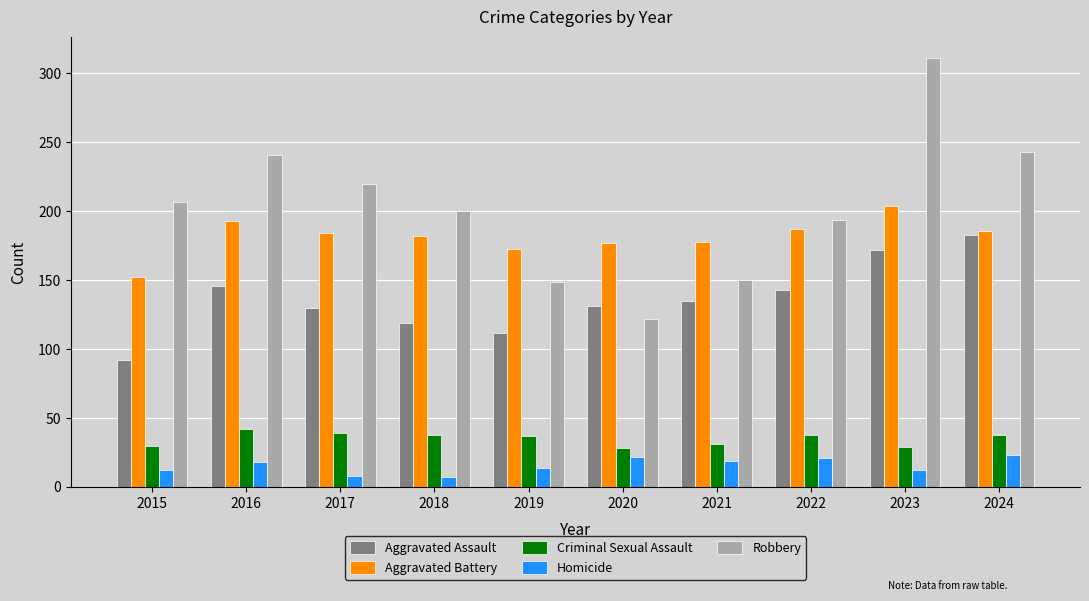

What is the highest value of the Robbery series?

311